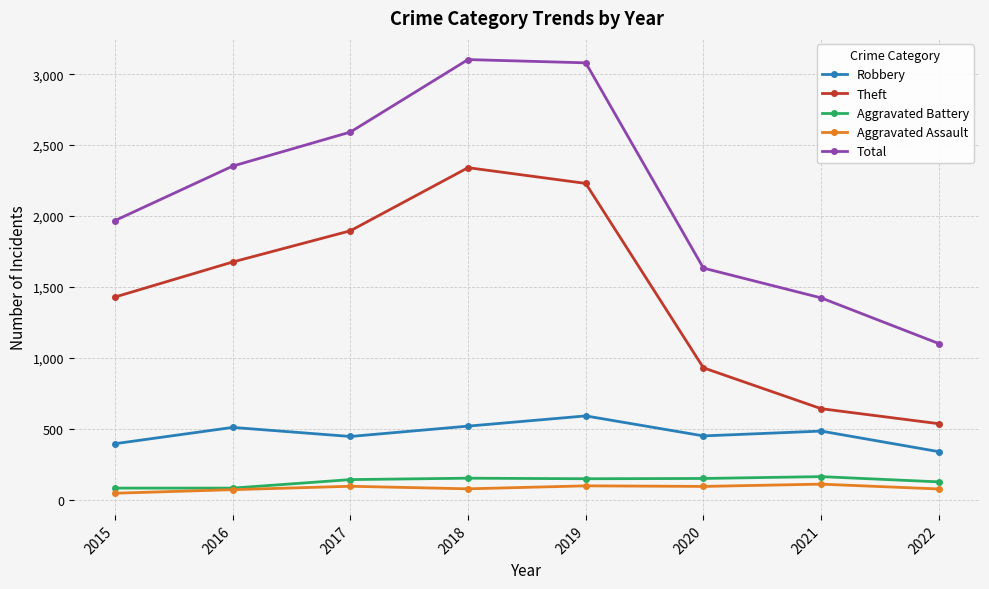

Rank the series by their maximum value, from highest to lowest.

Total, Theft, Robbery, Aggravated Battery, Aggravated Assault